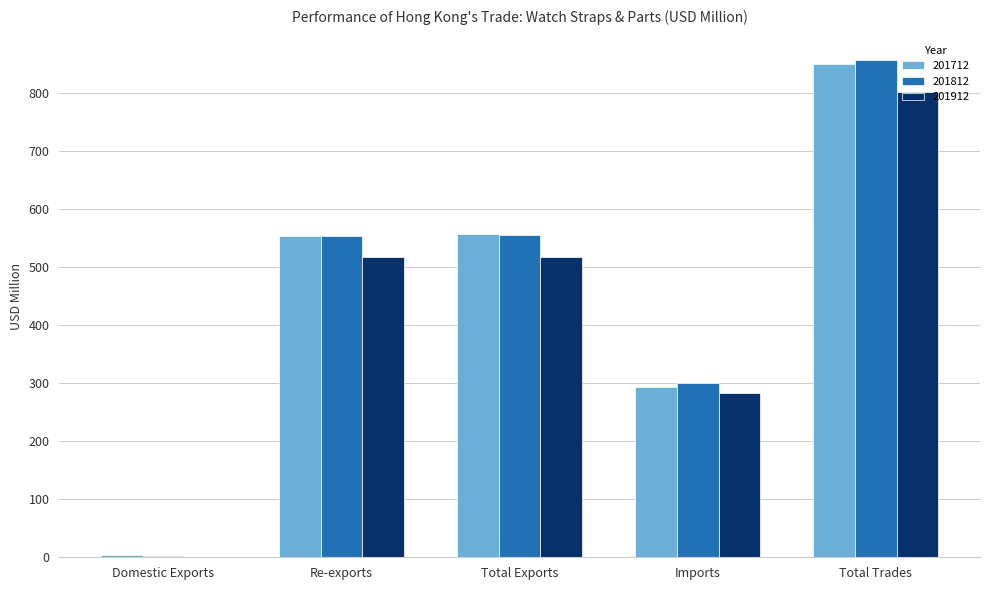

What value does the 201712 series have at Total Trades?

851.2